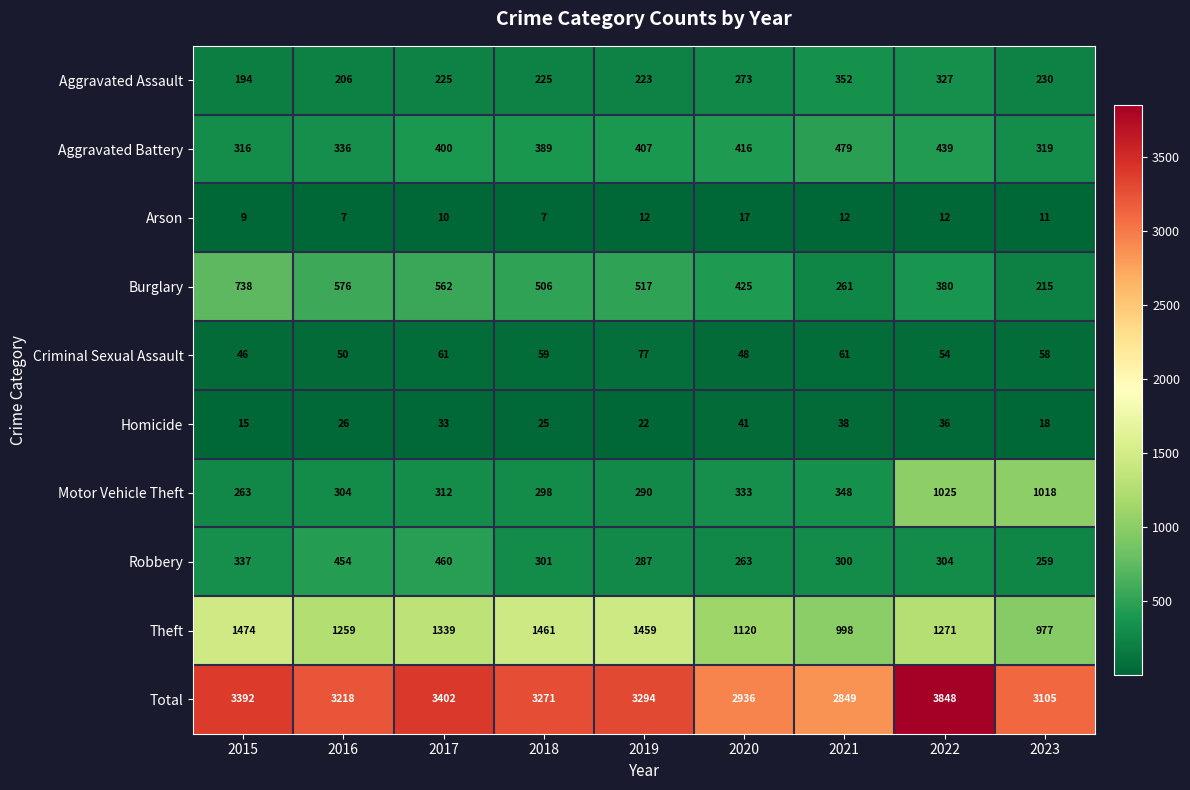

Rank the series by their maximum value, from highest to lowest.

Total, Theft, Motor Vehicle Theft, Burglary, Aggravated Battery, Robbery, Aggravated Assault, Criminal Sexual Assault, Homicide, Arson